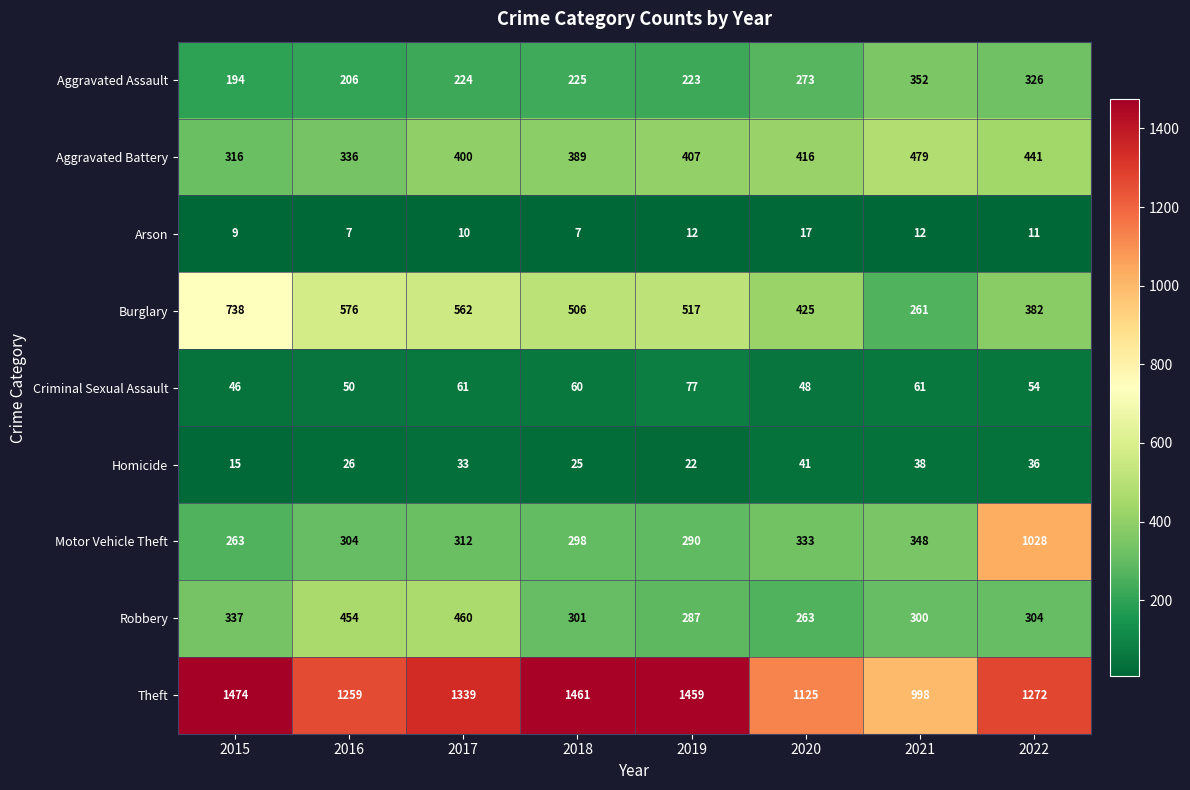

Between 2016 and 2017, which series saw the biggest shift?

Theft